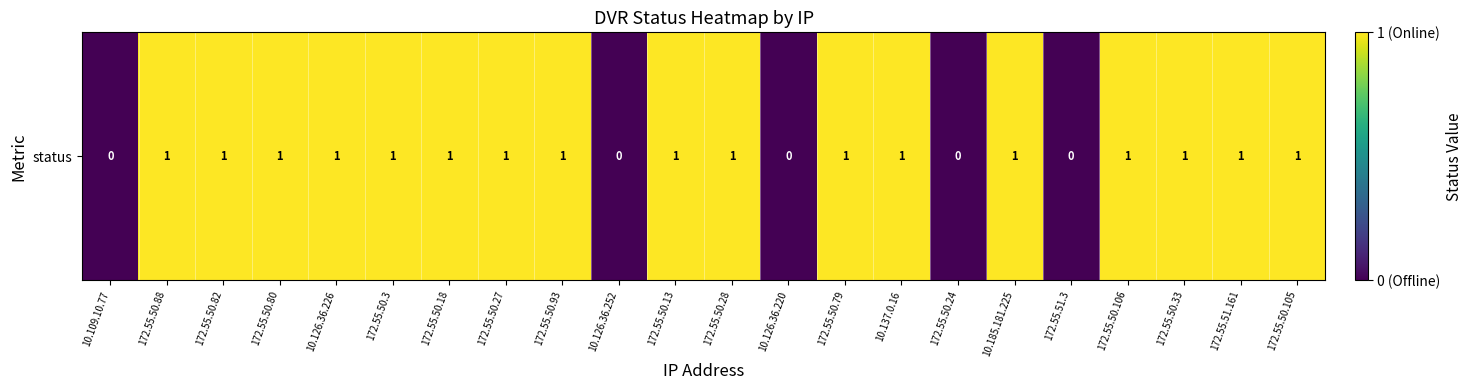

How many categories are shown in the chart?

22